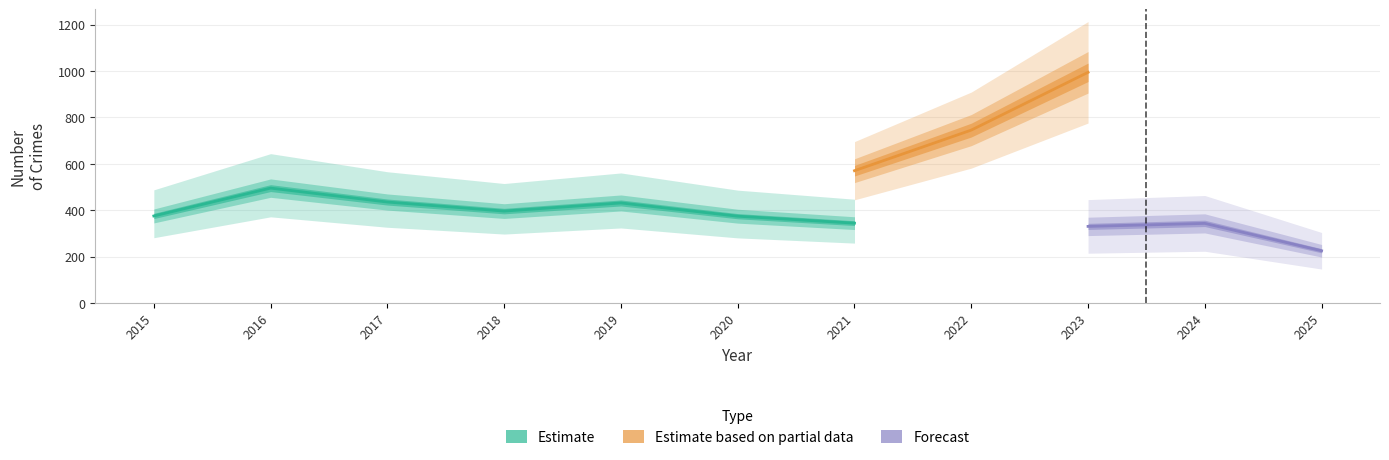

Is it true that Burglary equals 68 at 2020?

False